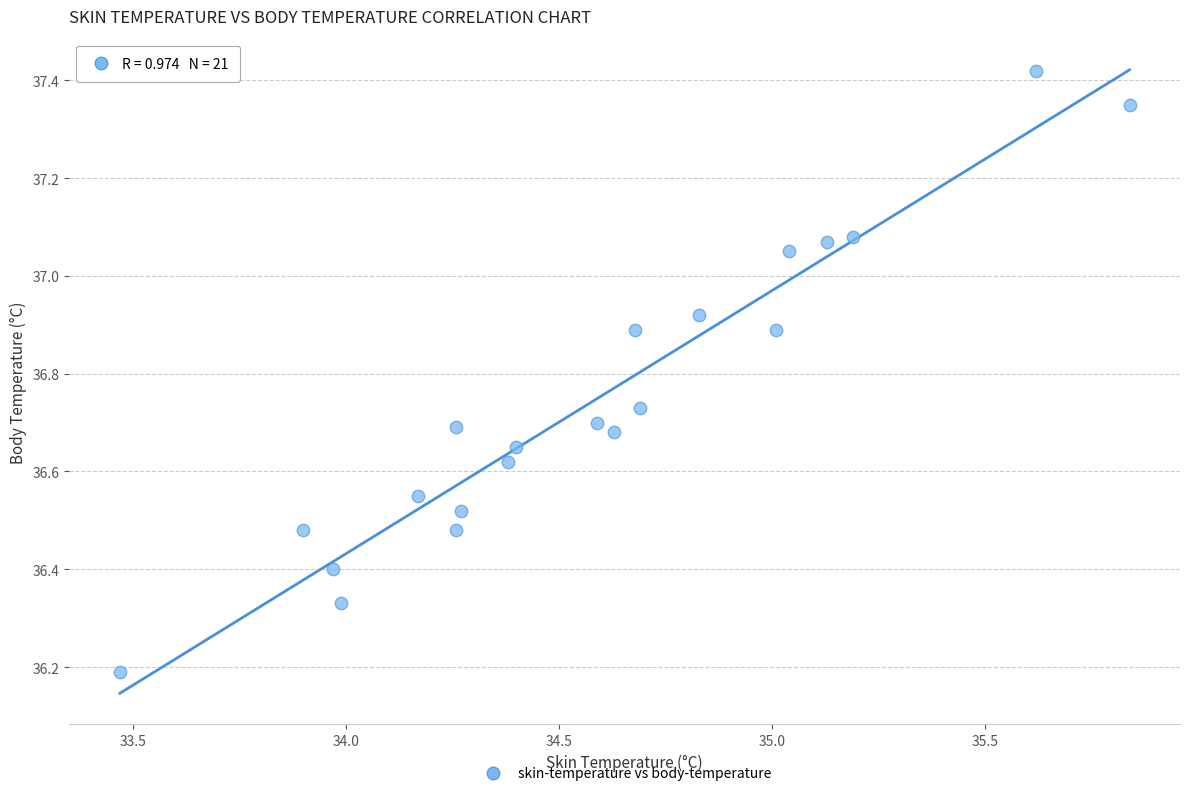

What is the range of Y values (max minus min)?

1.2